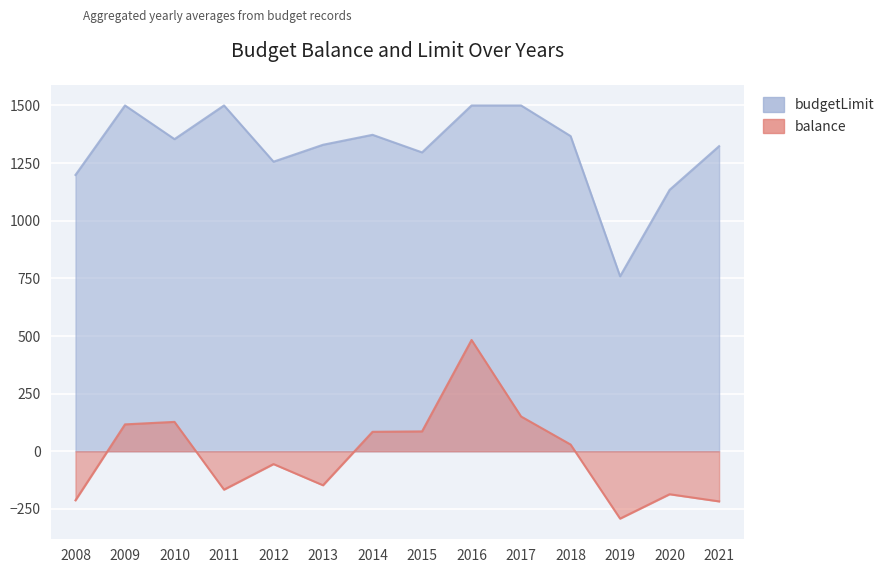

True or false: budgetLimit and balance intersect in this chart.

False